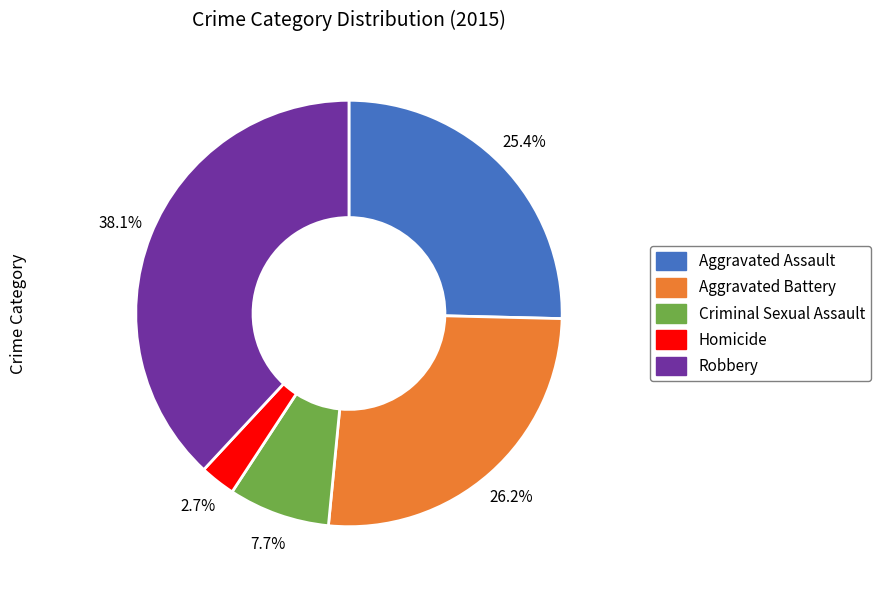

How many segments does this pie chart have?

5